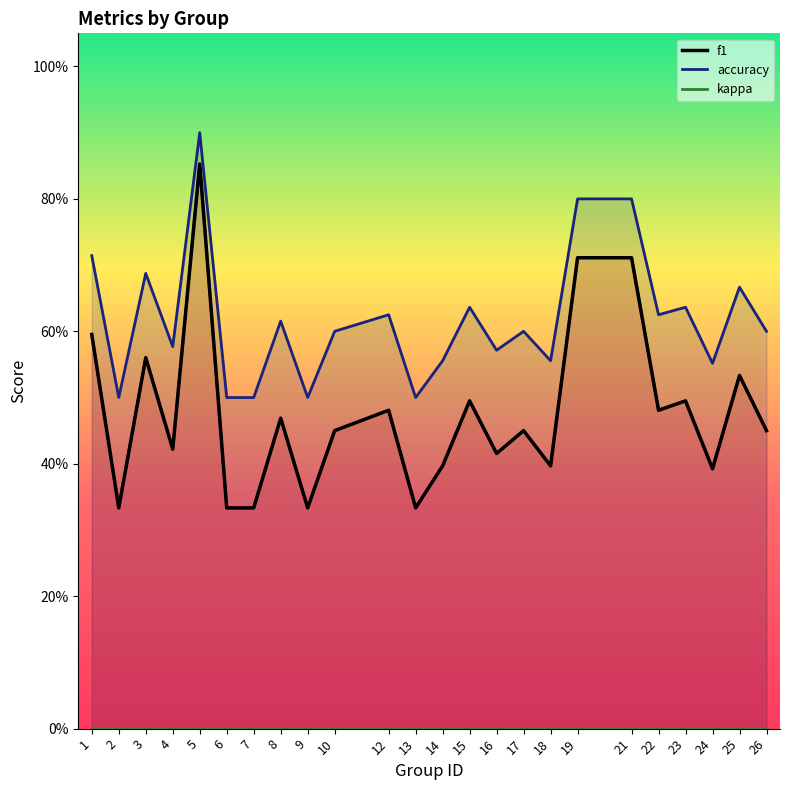

Between 2 and 9, which is larger?

2